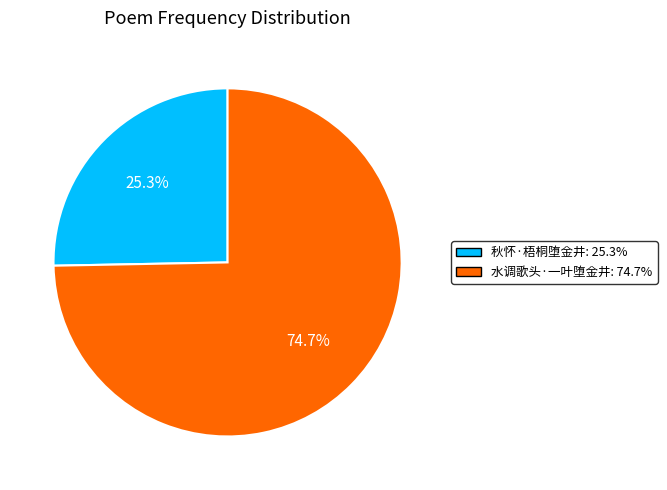

Does any single category account for the majority?

Yes